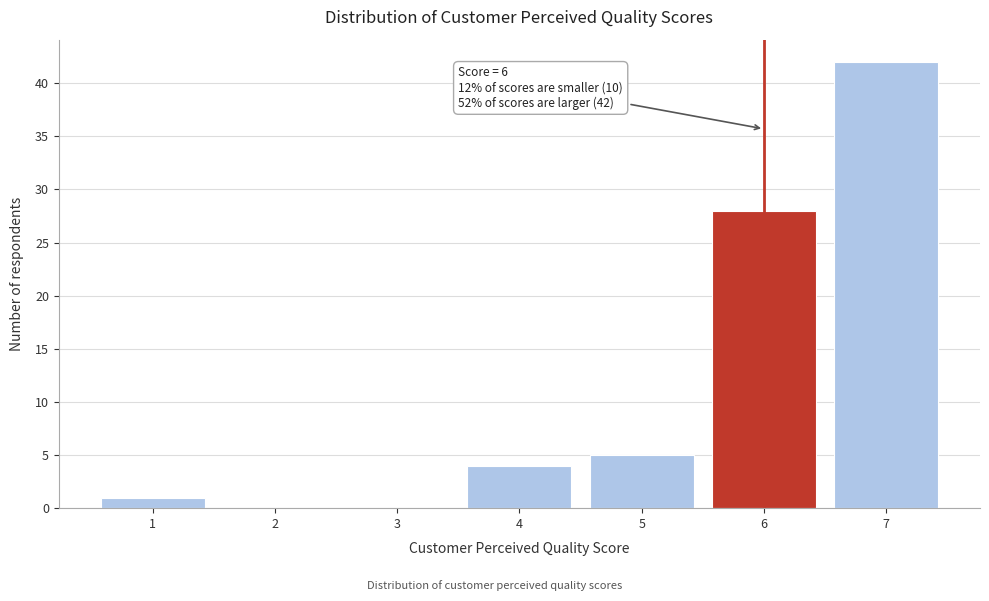

Reading left to right, list all the values displayed in this chart.

1=1	2=0	3=0	4=4	5=5	6=28	7=42